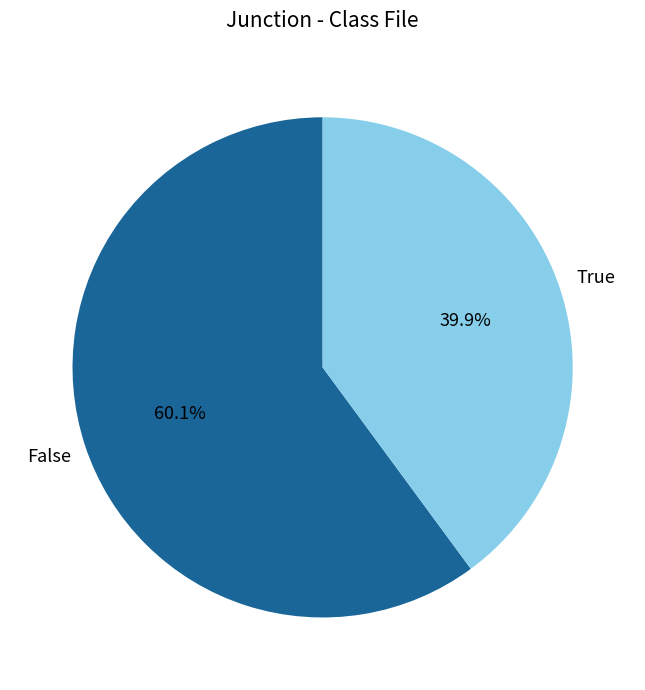

Does any single category account for the majority?

Yes